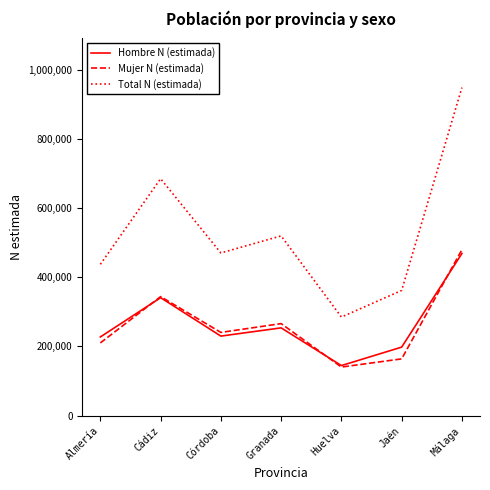

Does the chart have visible grid lines?

No